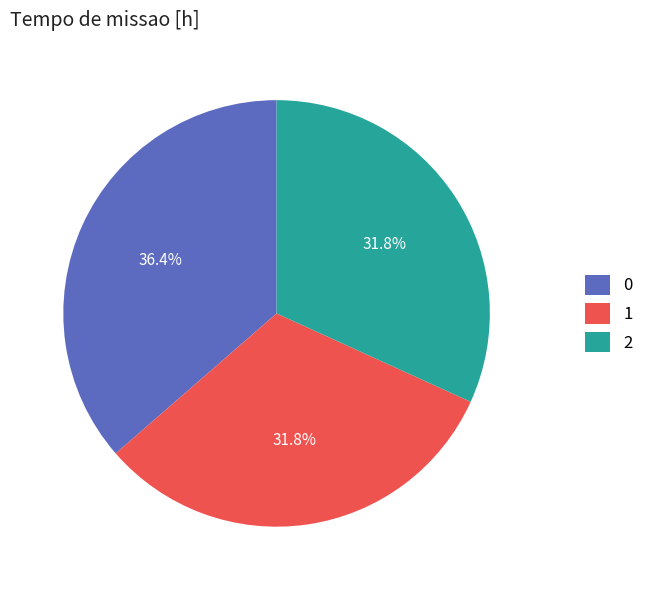

How much of the chart is everything except 2?

68.2%